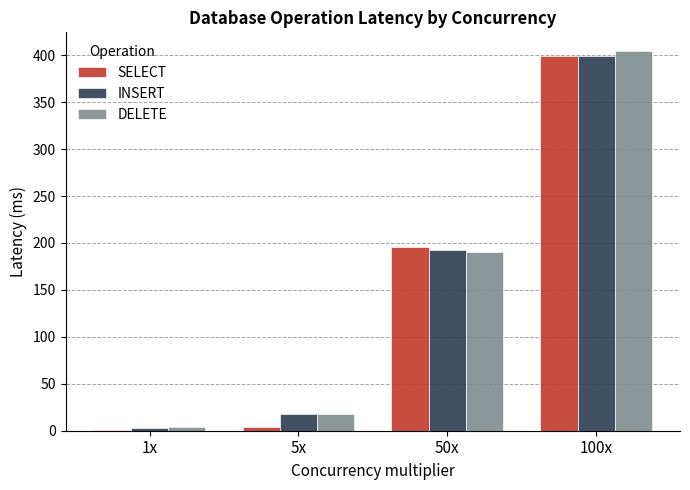

Does the chart contain stacked bars?

No